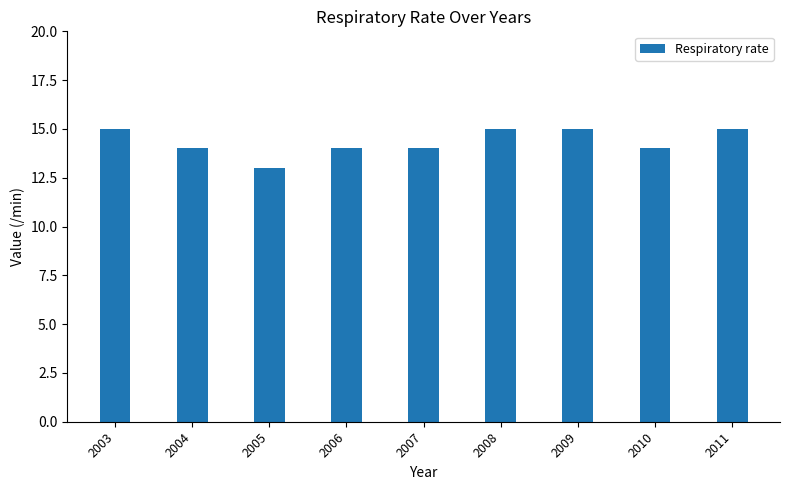

What is the smallest value displayed?

13